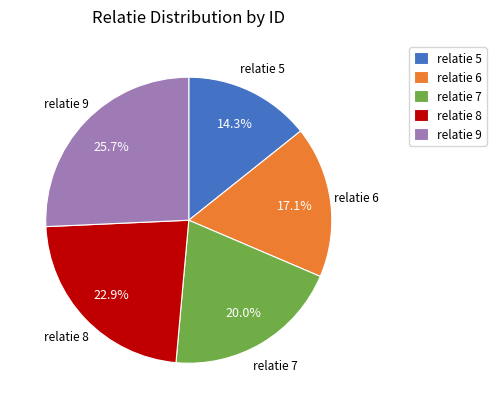

Between relatie 9 and relatie 7, which is larger?

relatie 9